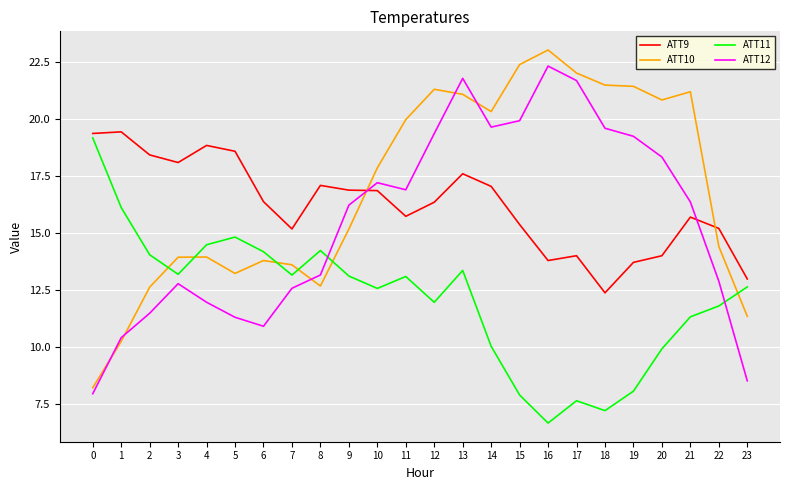

What is the spread (max minus min) of values at 23?

4.5